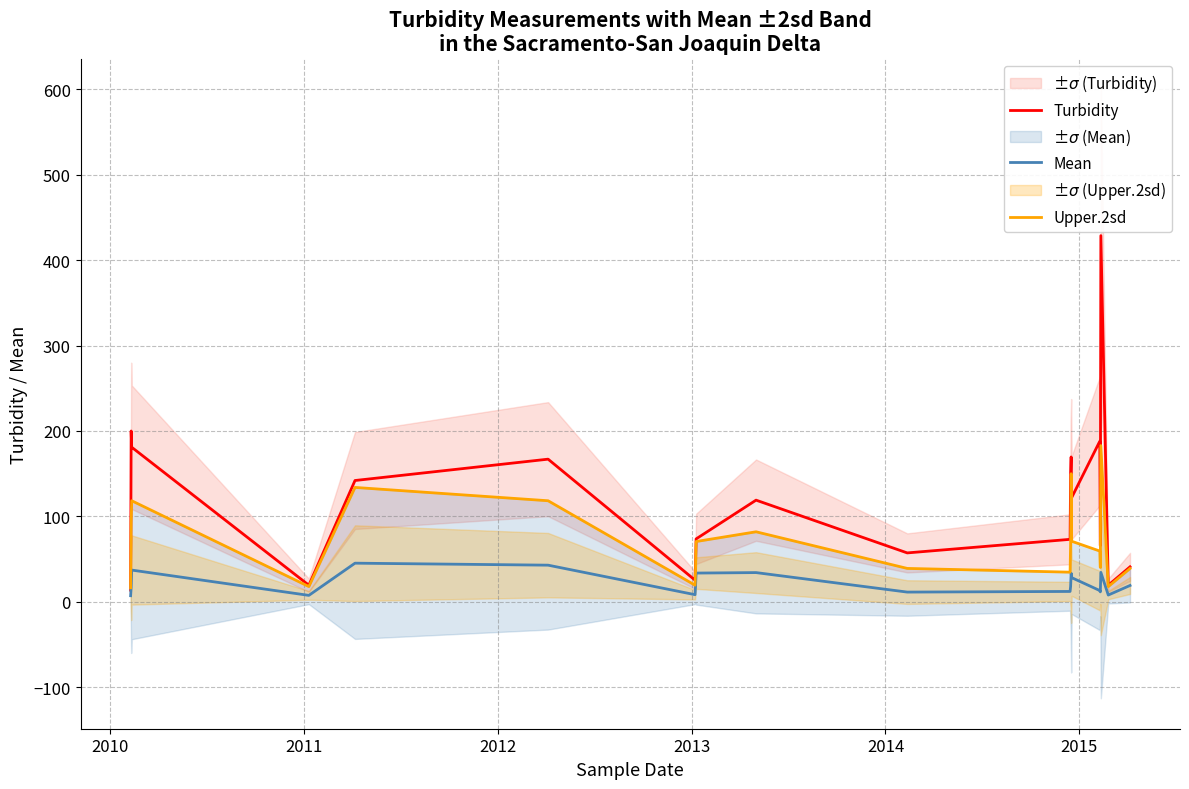

In Upper.2sd, how many points are lower than both neighbors (excluding endpoints)?

5